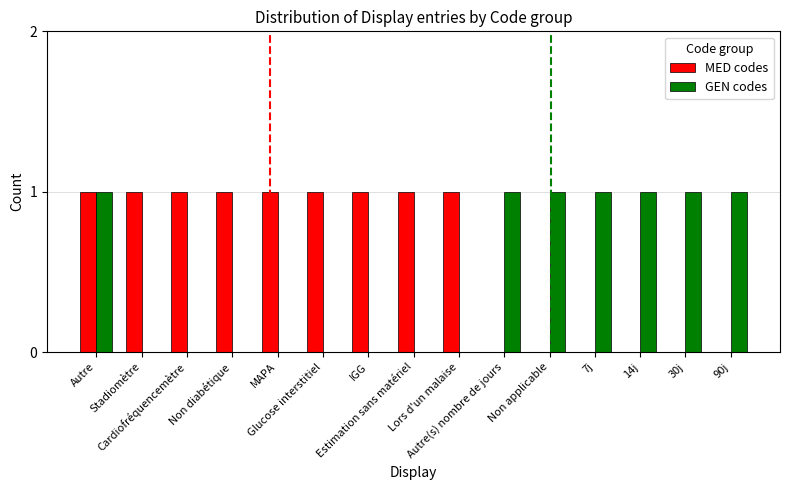

Which series changed the most between Autre and IGG?

GEN codes